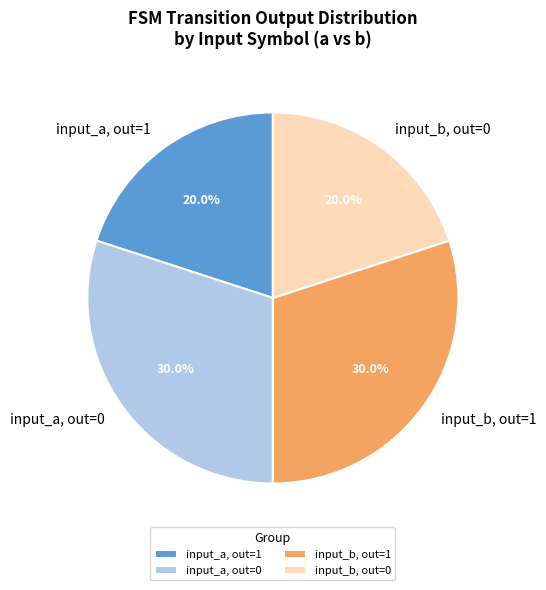

Which has a higher value, input_b, out=0 or input_b, out=1?

input_b, out=1